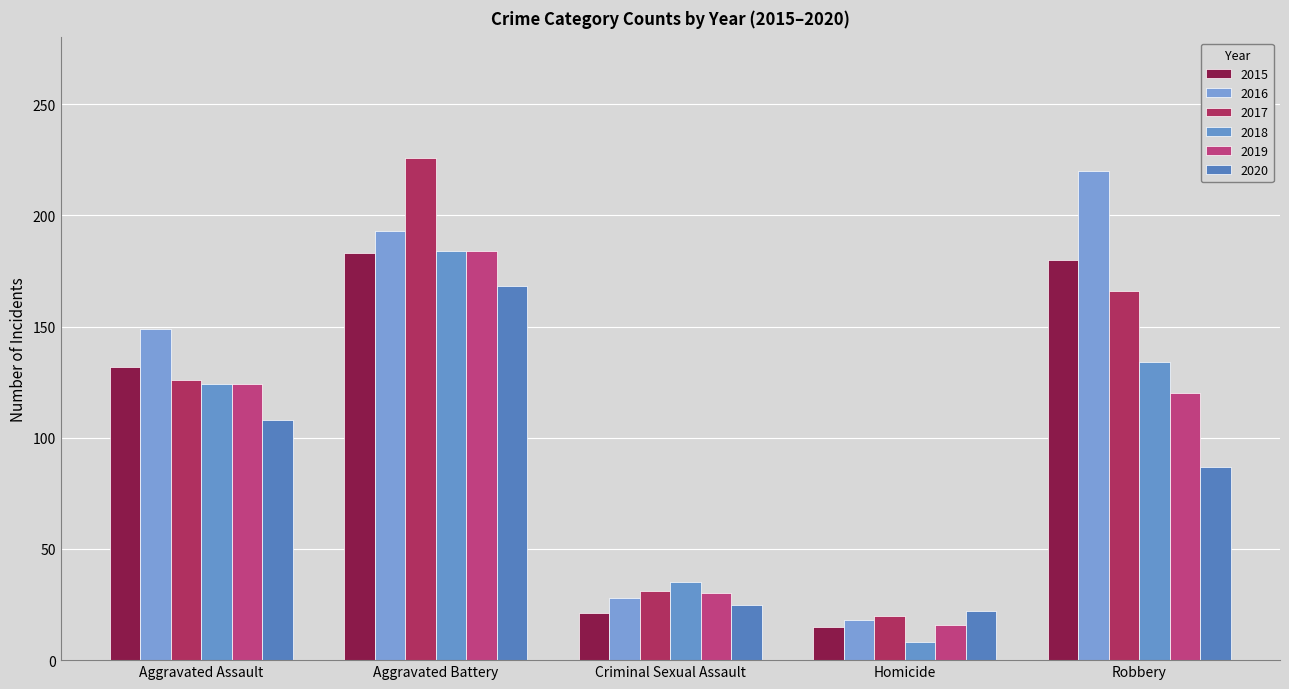

What is the label of the 5th bar from the left?

Robbery